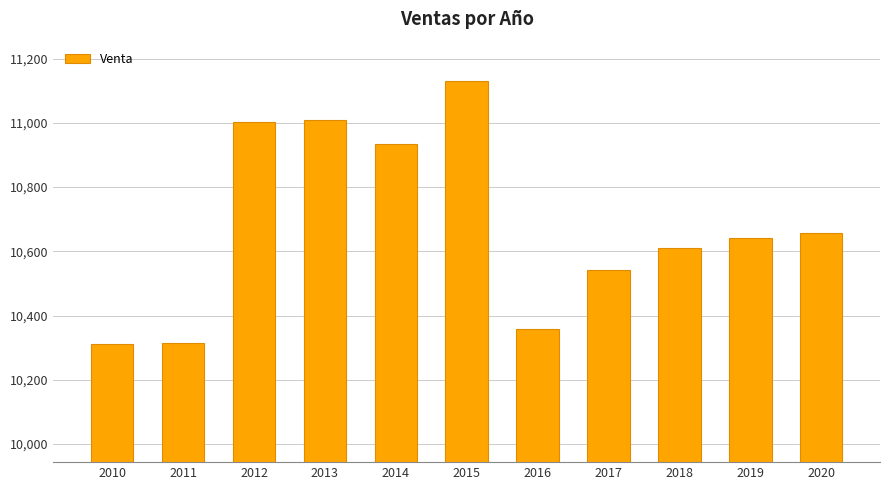

What is the difference between the values at 2016 and 2017?

182.4